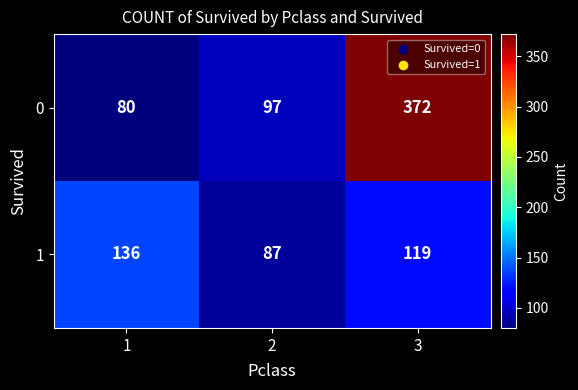

The 1 series shows 210 at 3. True or false?

False